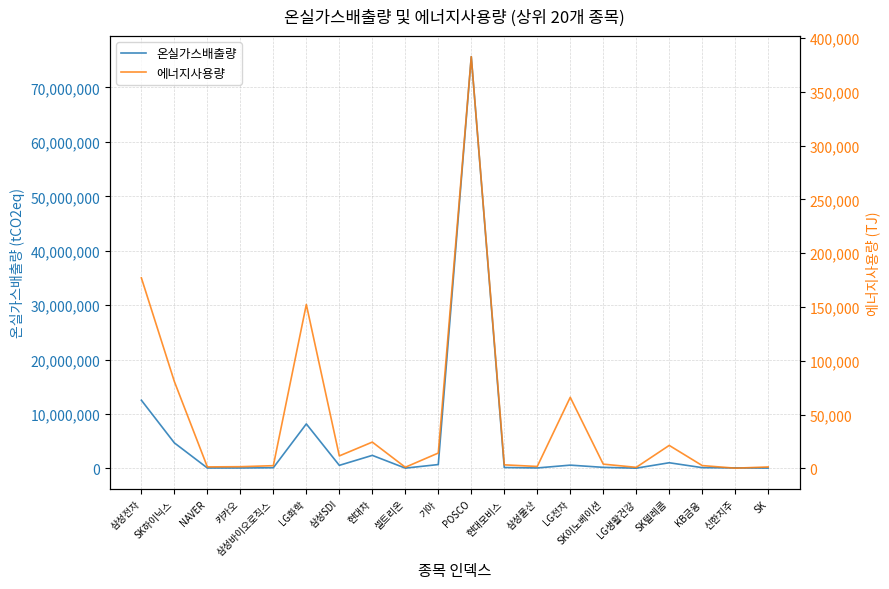

True or false: 에너지사용량 and 온실가스배출량 cross at least once.

False